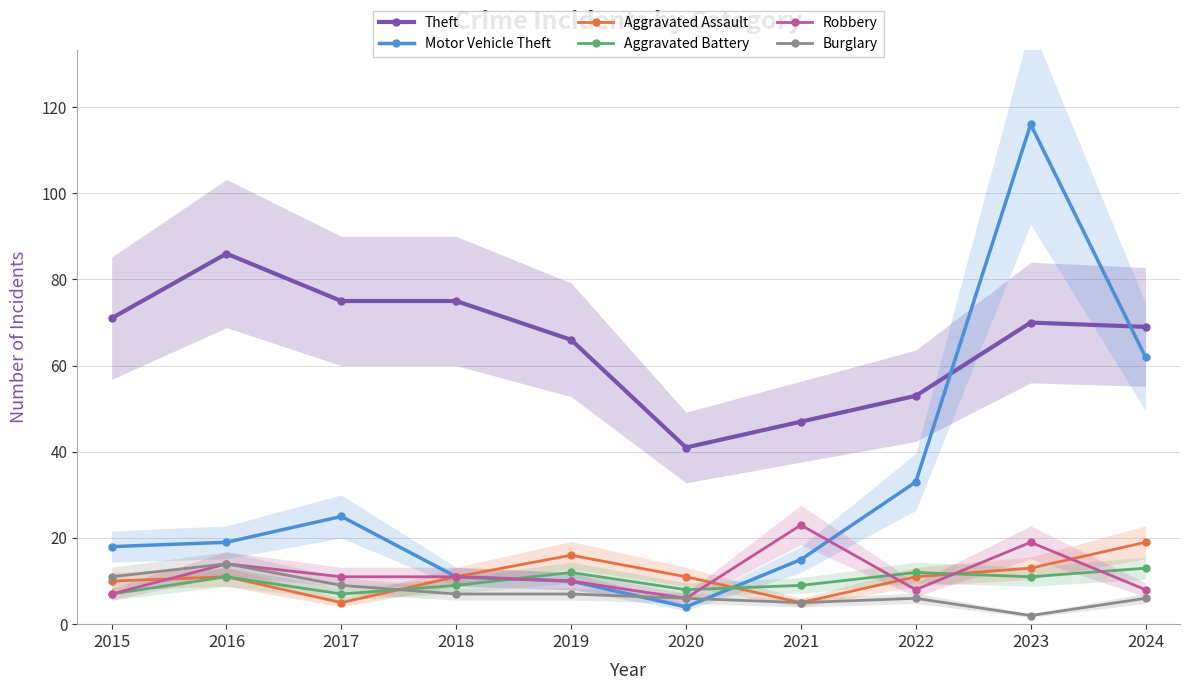

Is the value of Robbery at 2022 greater than the value of Aggravated Assault at 2022?

No